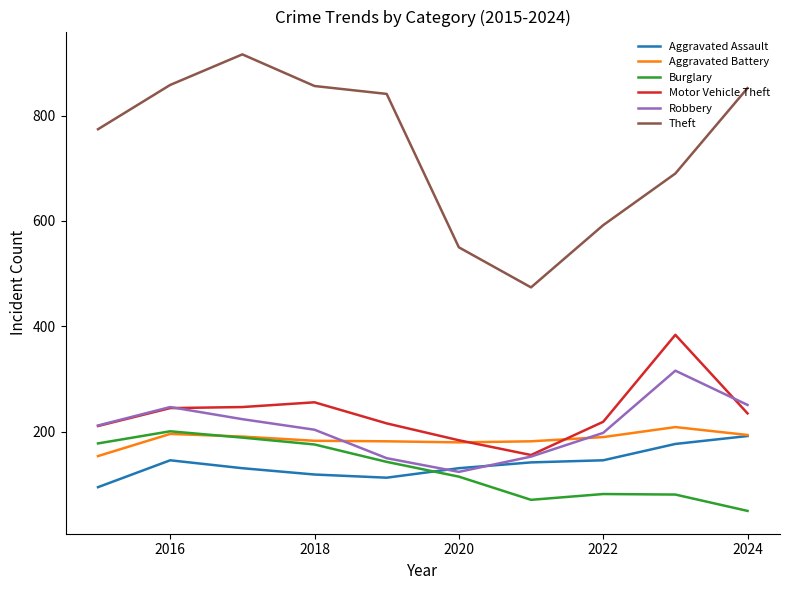

How many values in the Aggravated Assault series are below 142?

5